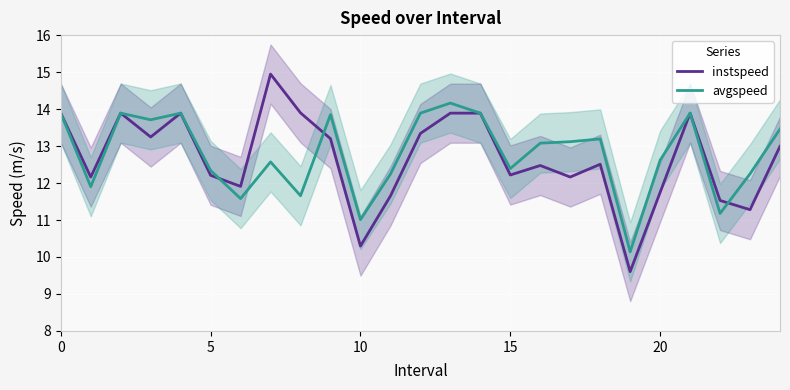

What is the label of the 1st point from the right?

24